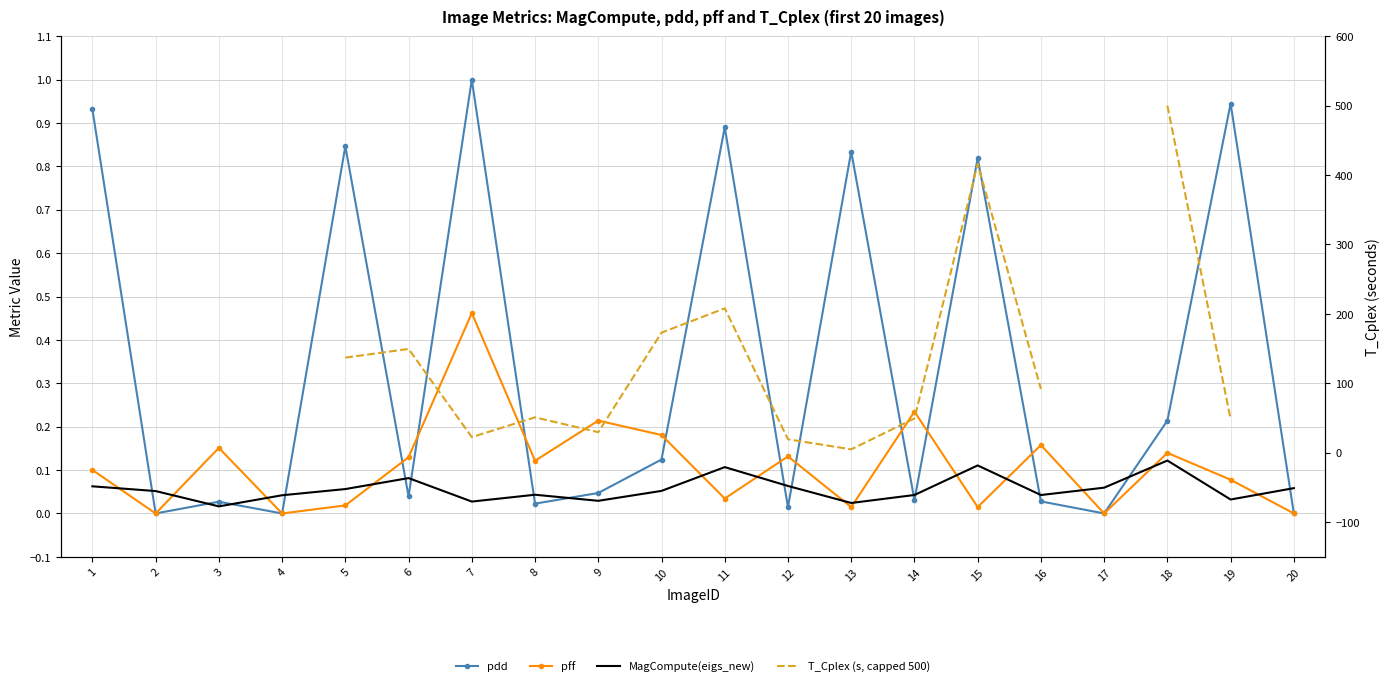

What is the highest value of the pff series?

0.5